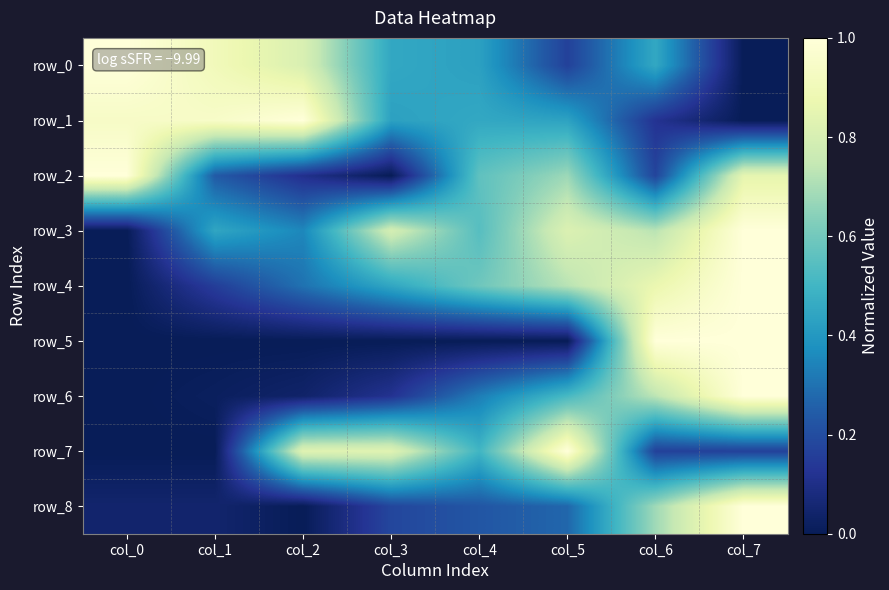

What is the difference between the highest and lowest values at col_1?

0.9